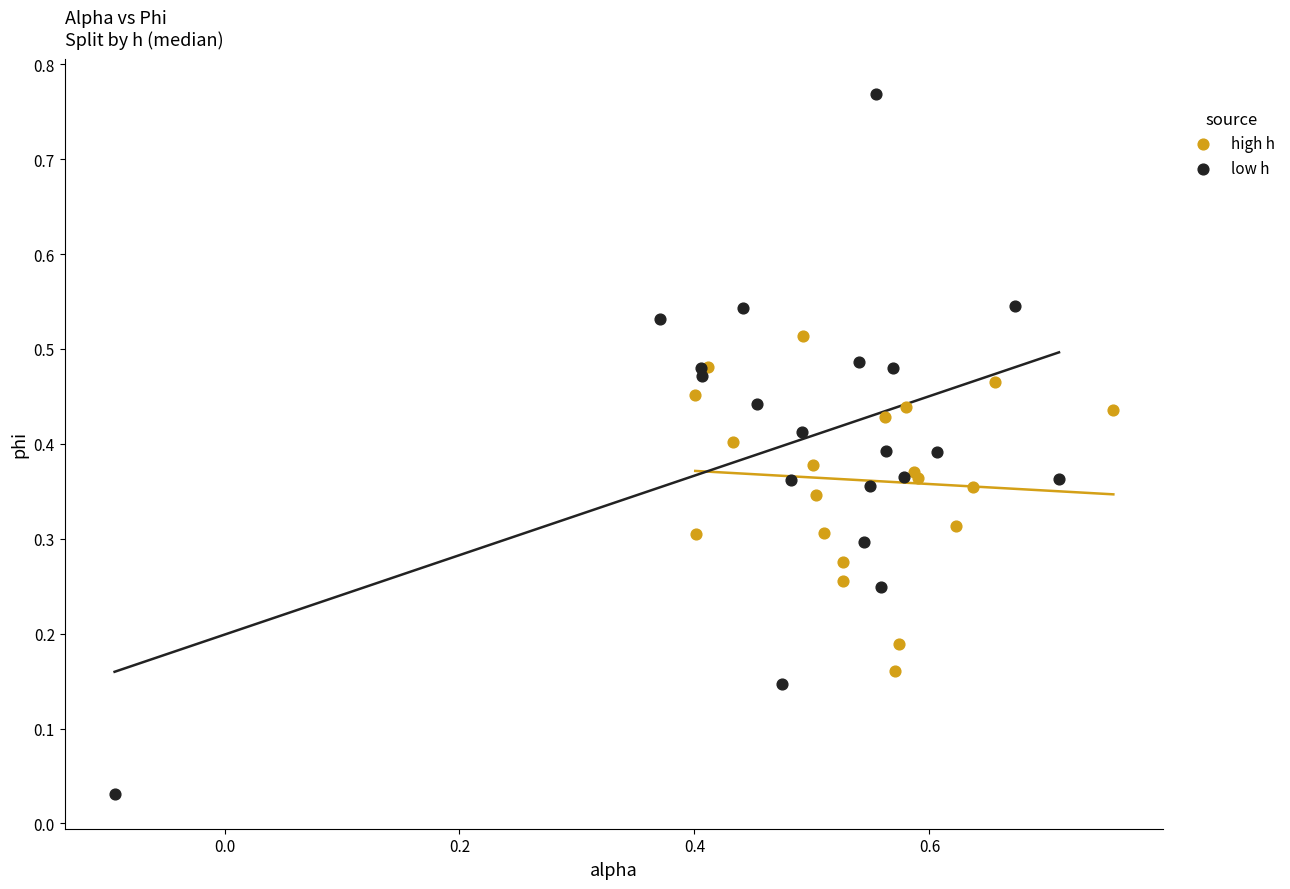

What are all the series names shown in the legend?

high h, low h